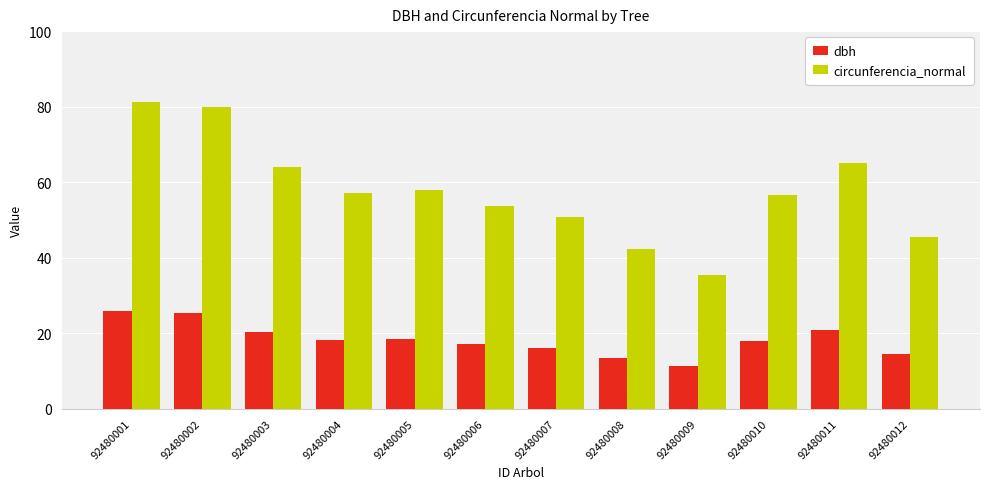

What is the greatest value displayed?

81.2